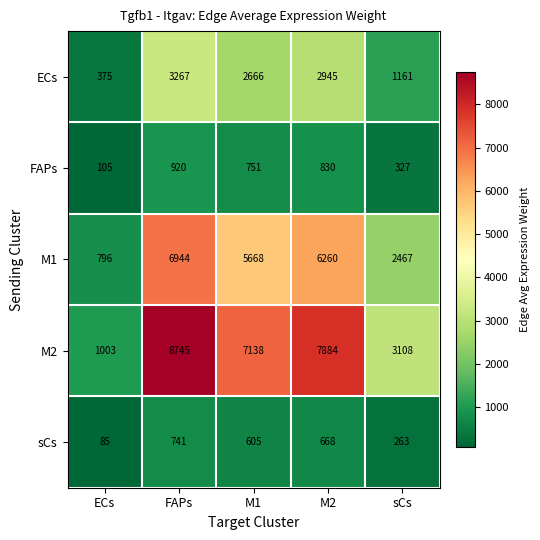

How many distinct data groups are displayed?

5